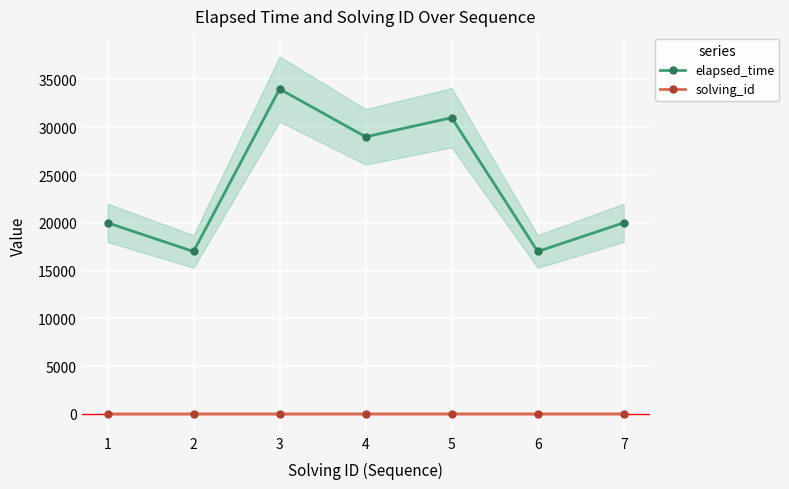

Is this an area chart (filled region under the line)?

No